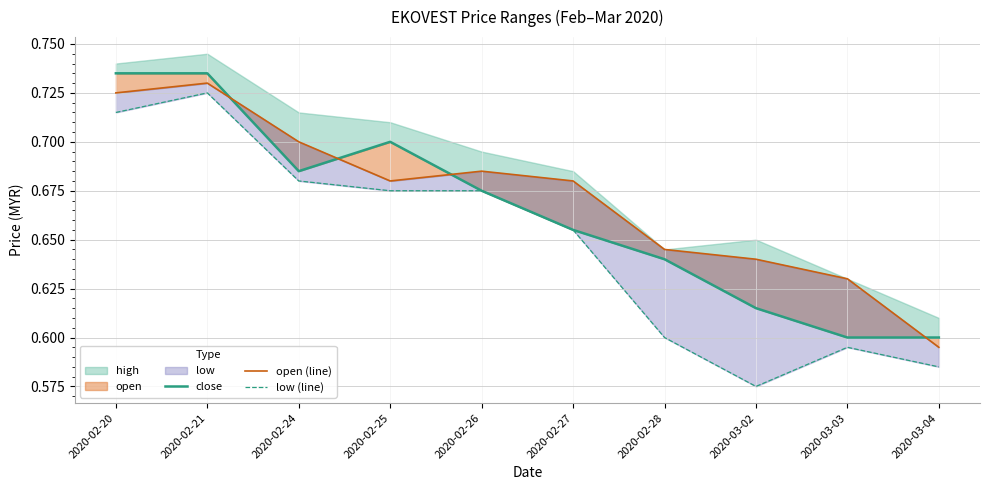

True or false: close has a value of 0.4 at 2020-02-25.

False